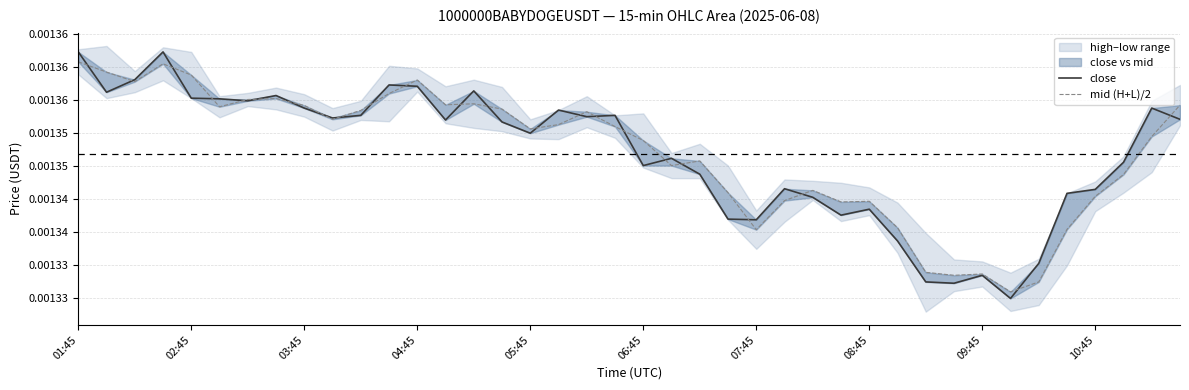

Where is mid (H+L)/2 nearest to the value 0?

33